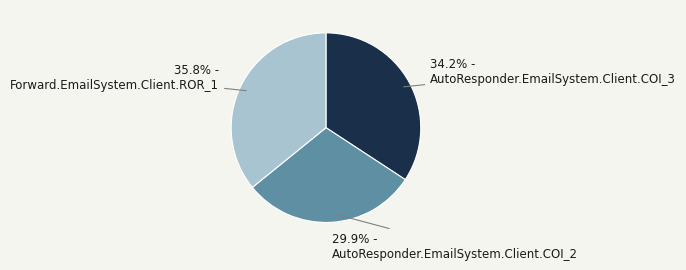

What is the total percentage of 35.8% - Forward.EmailSystem.Client.ROR_1 and 29.9% - AutoResponder.EmailSystem.Client.COI_2?

65.8%